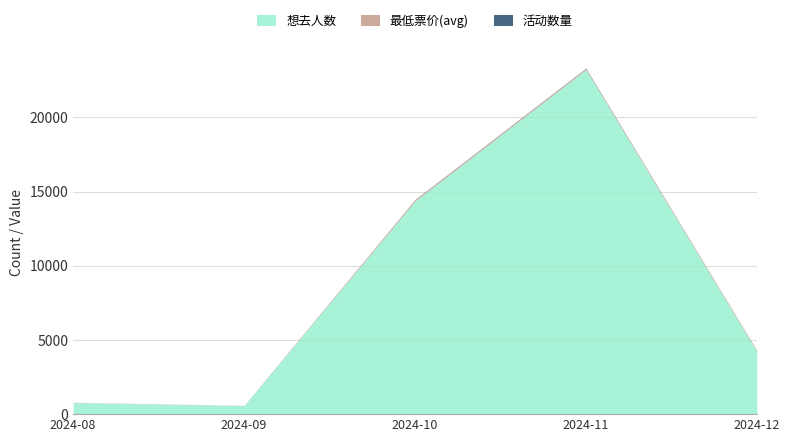

Rank the series at 2024-09 from lowest to highest value.

活动数量, 最低票价(avg), 想去人数